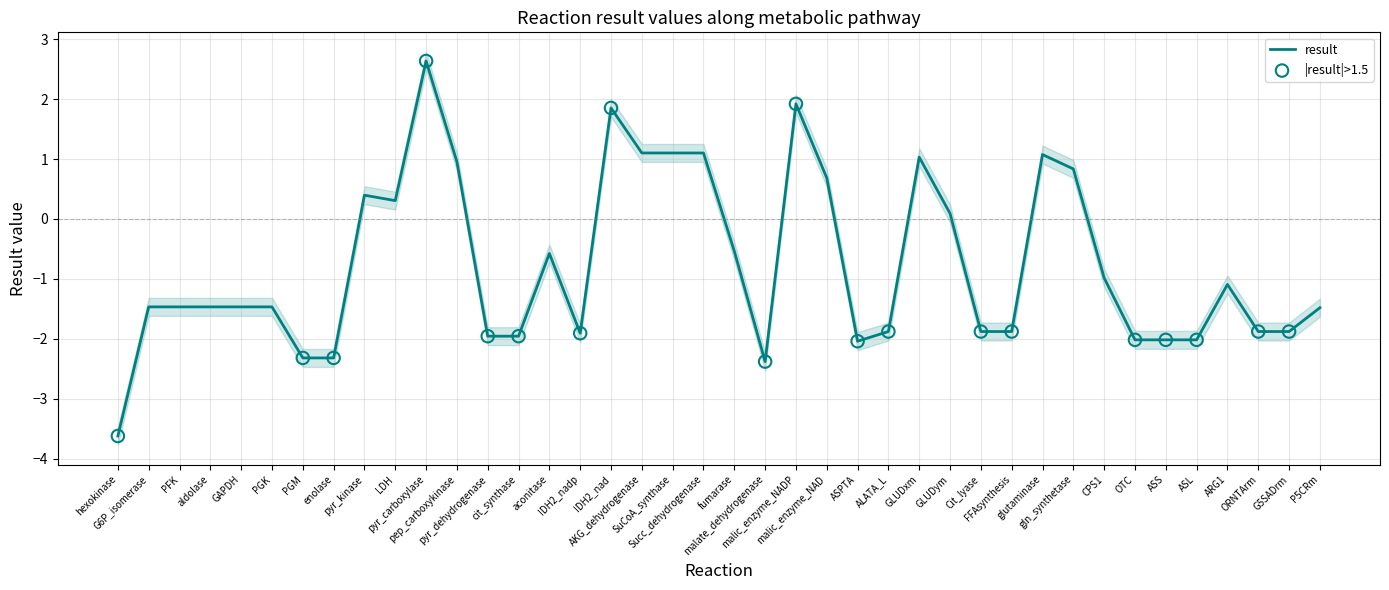

What is the change in value from enolase to P5CRm?

+0.8